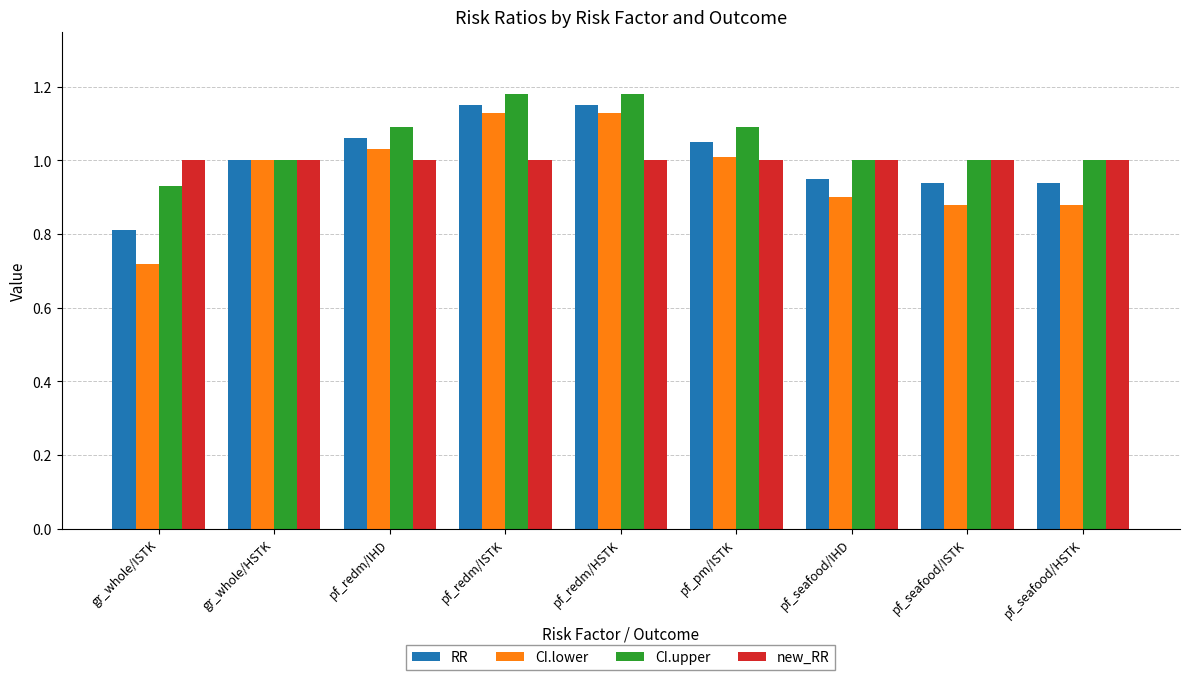

How many groups of bars are there?

9